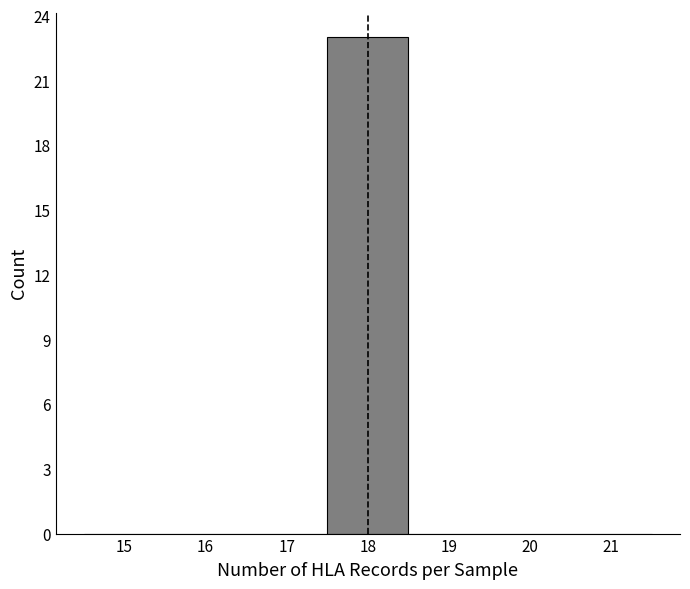

Reading left to right, transcribe this chart: for each bar, give the range it covers on the x-axis and its height. The values are not printed on the chart, so give them approximately, as read against the axis.

14.5 to 15.5: 0
15.5 to 16.5: 0
16.5 to 17.5: 0
17.5 to 18.5: 23
18.5 to 19.5: 0
19.5 to 20.5: 0
20.5 to 21.5: 0